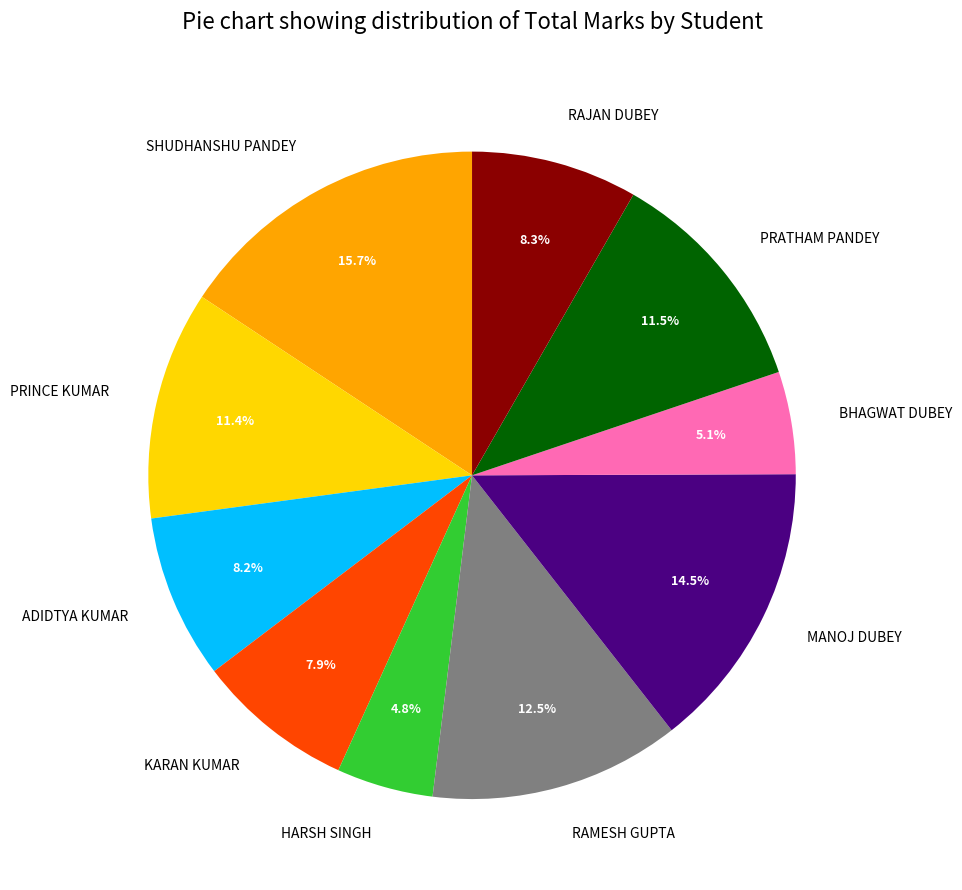

Which category has the biggest portion of the pie?

SHUDHANSHU PANDEY